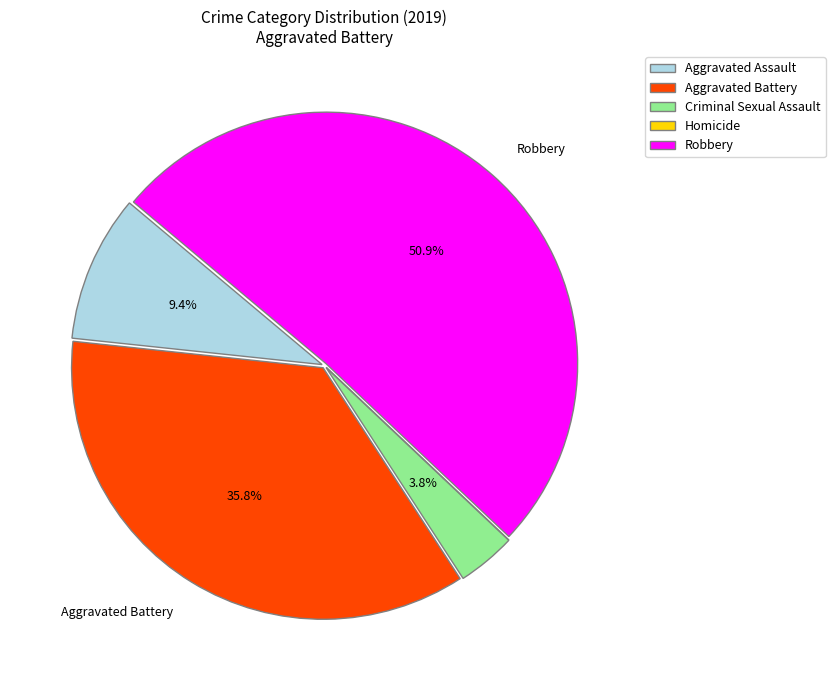

To the nearest percent, what is the difference between the largest and smallest slice percentages?

51%